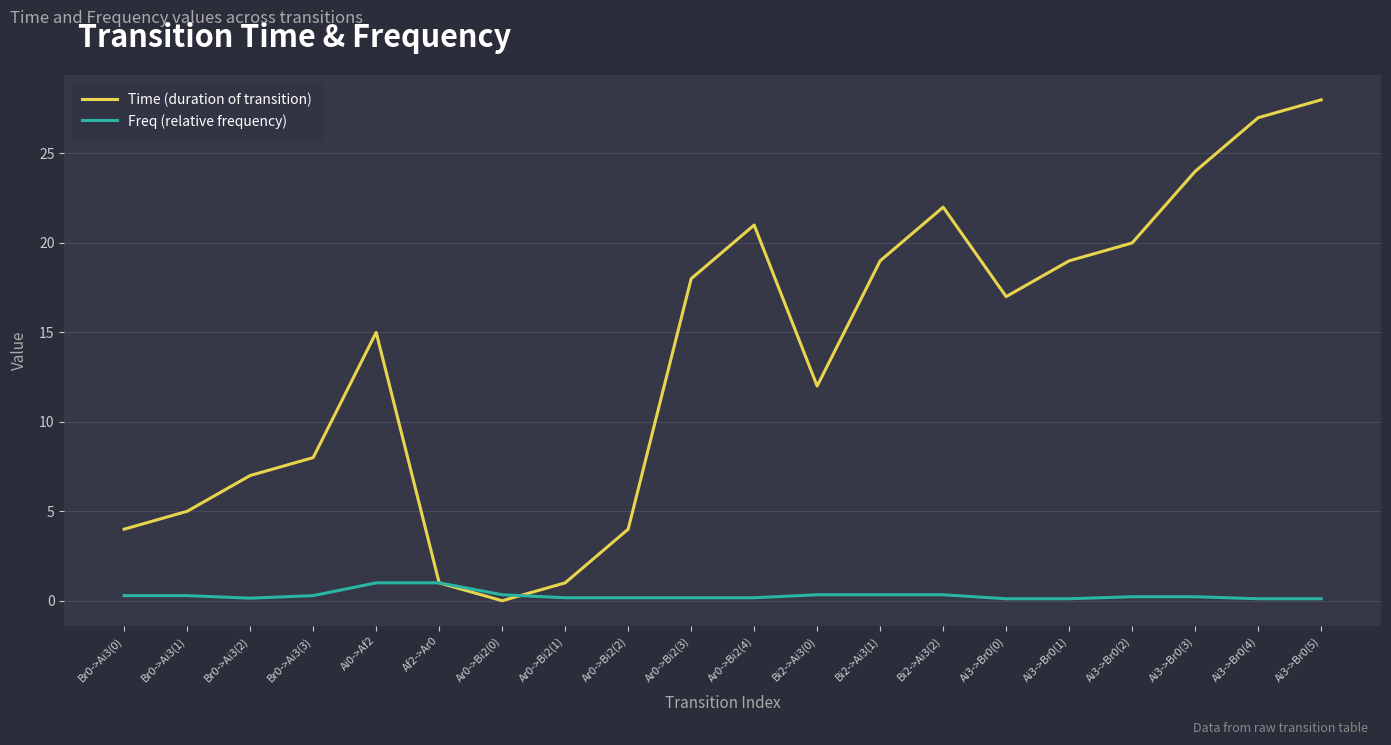

At which category is the sum across all series the highest?

Ai3->Br0(5)